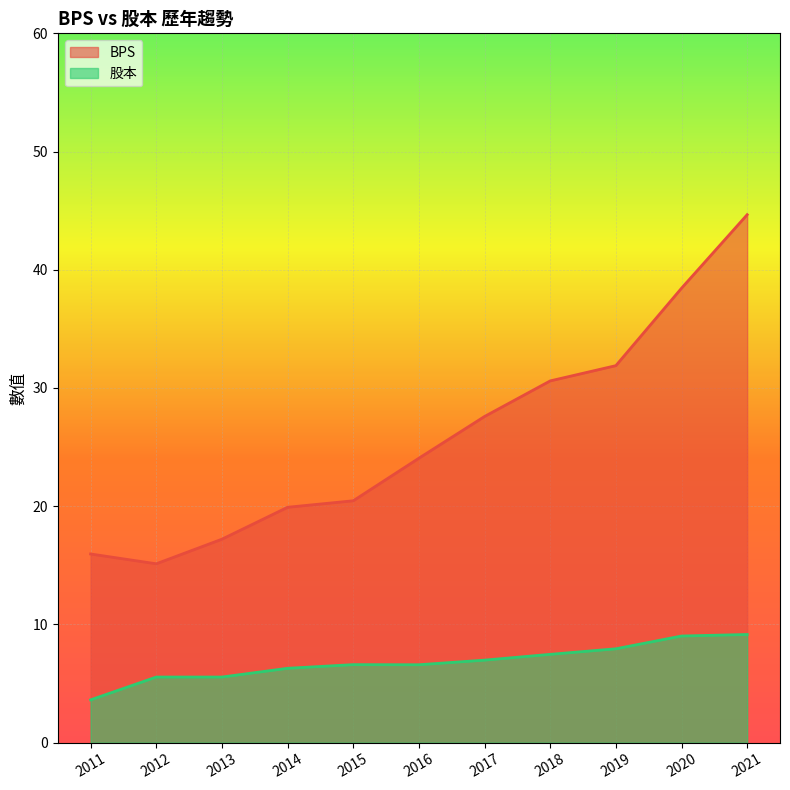

What is the greatest value displayed?

44.7